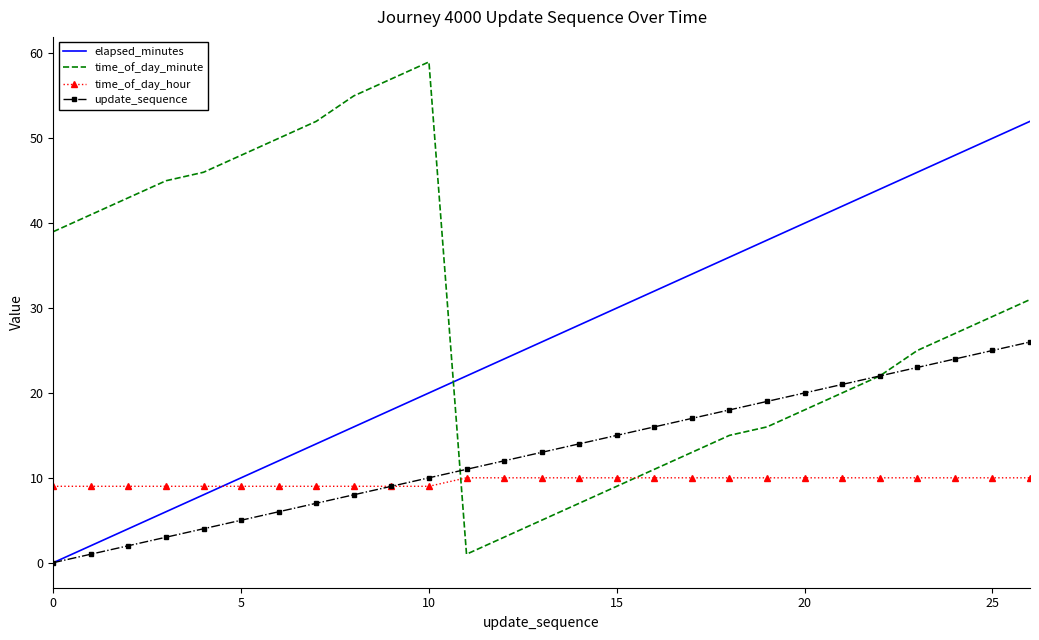

What is the greatest value displayed?

59